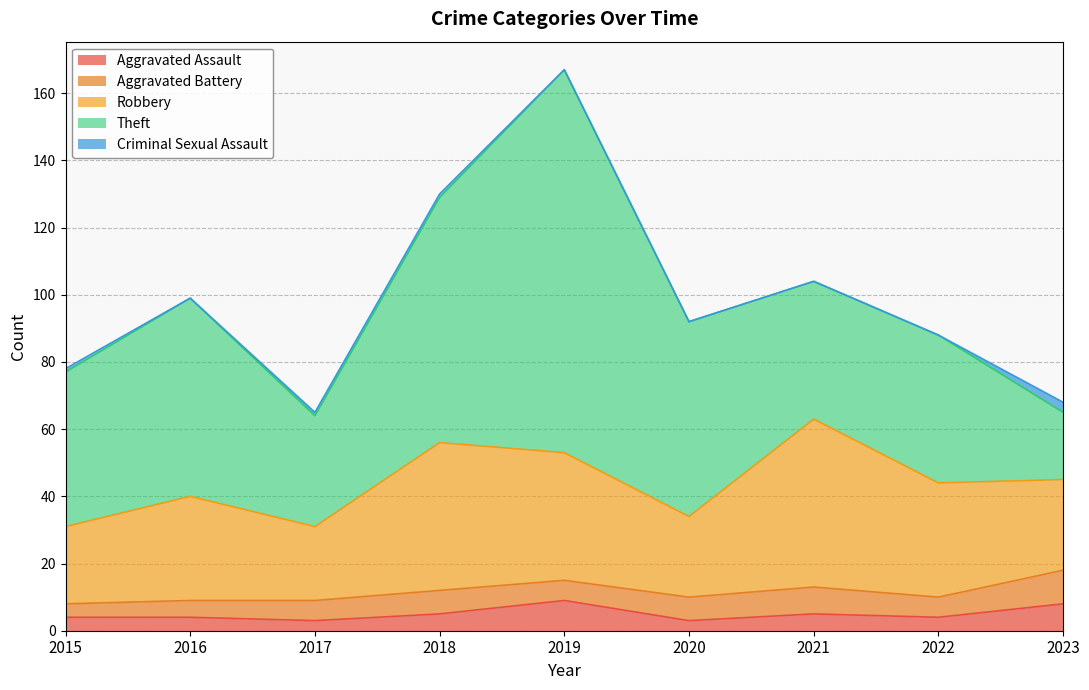

What is the spread (max minus min) of values at 2018?

72